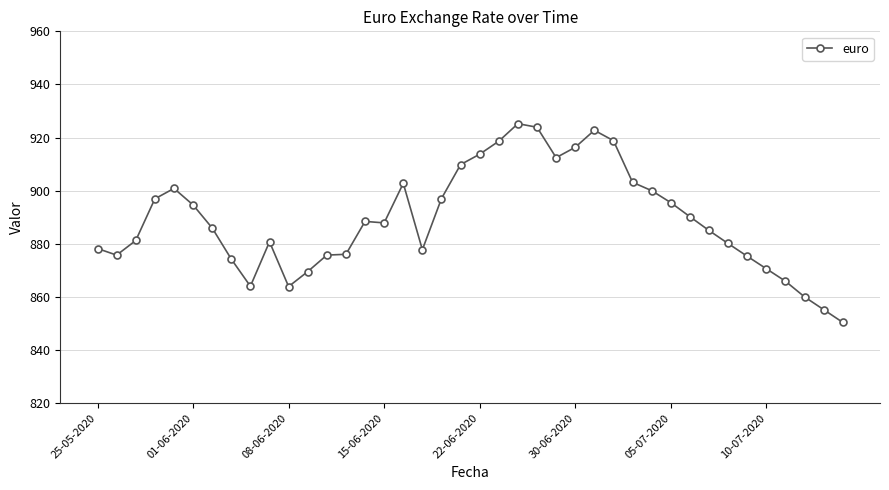

How many categories are shown in the chart?

40